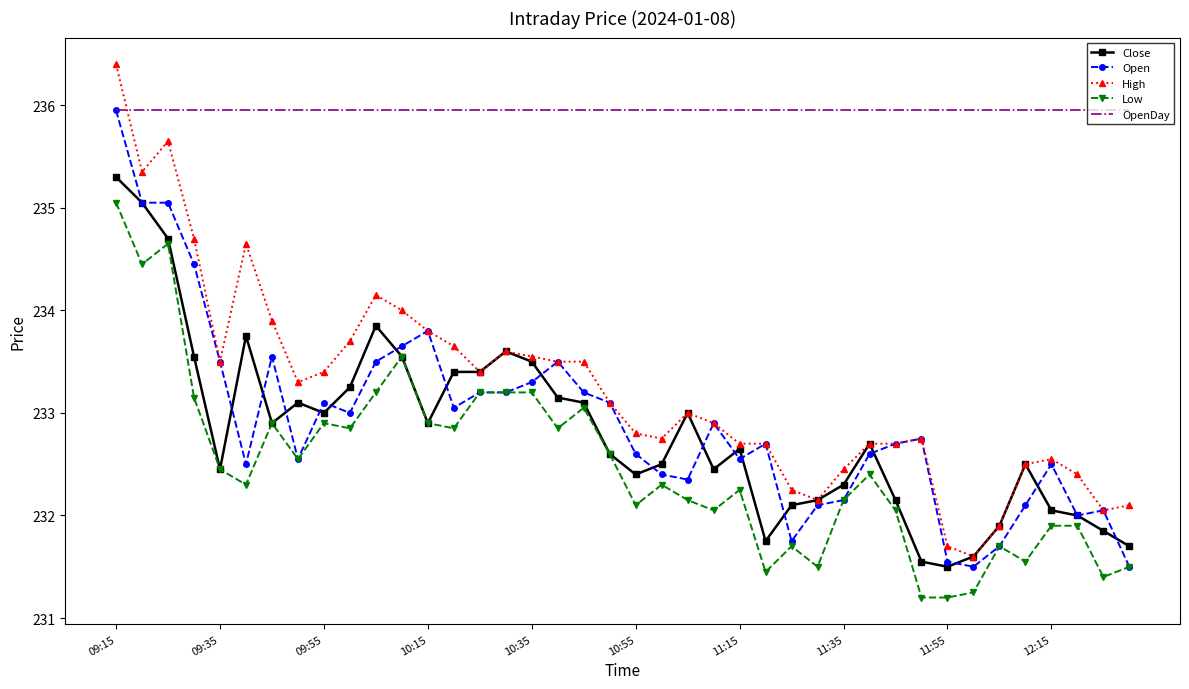

What is the lowest value of the Open series?

231.5